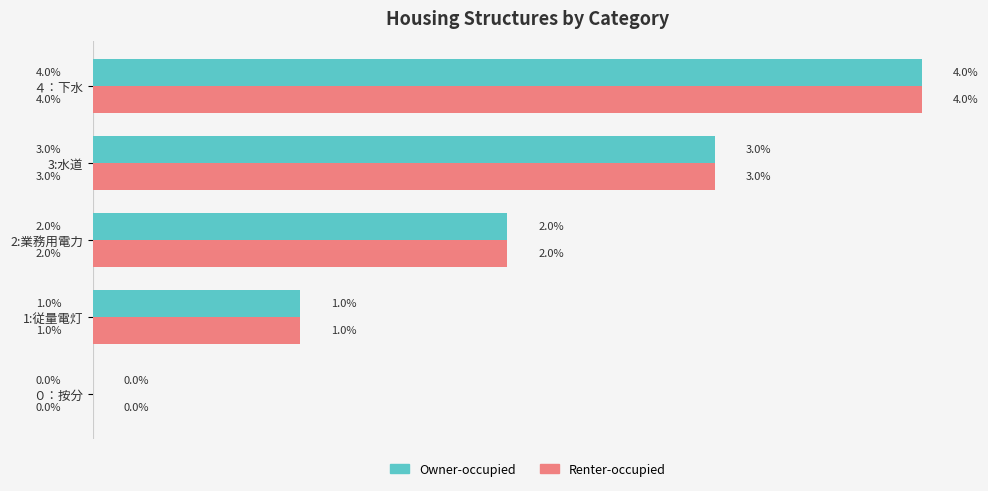

Is the value of Renter-occupied at 2:業務用電力 greater than the value of Owner-occupied at ４：下水?

No